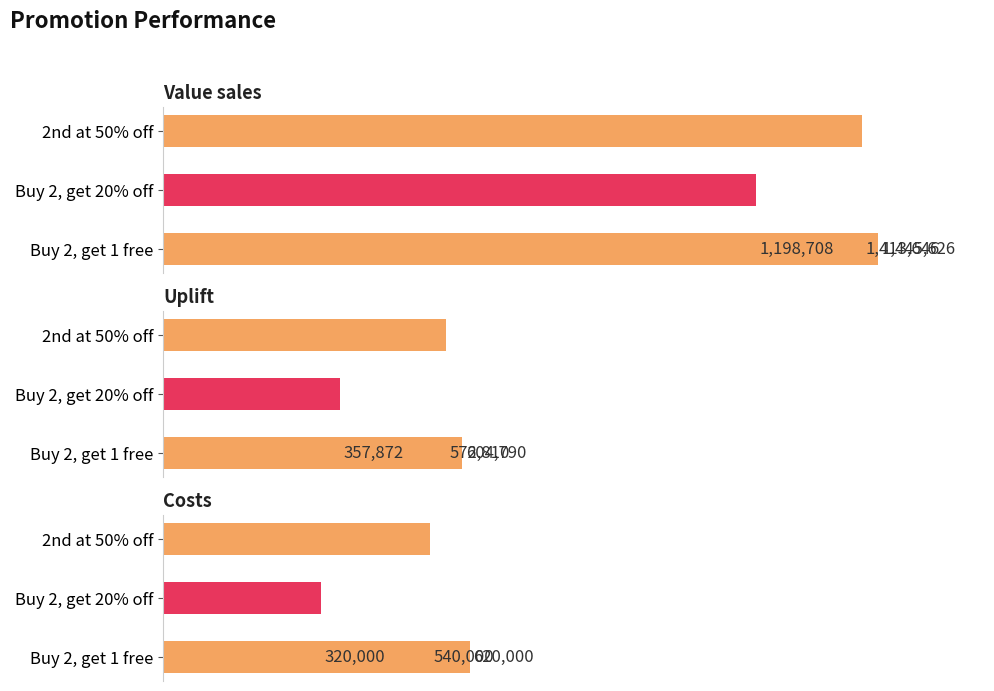

Does the chart contain any negative values?

No